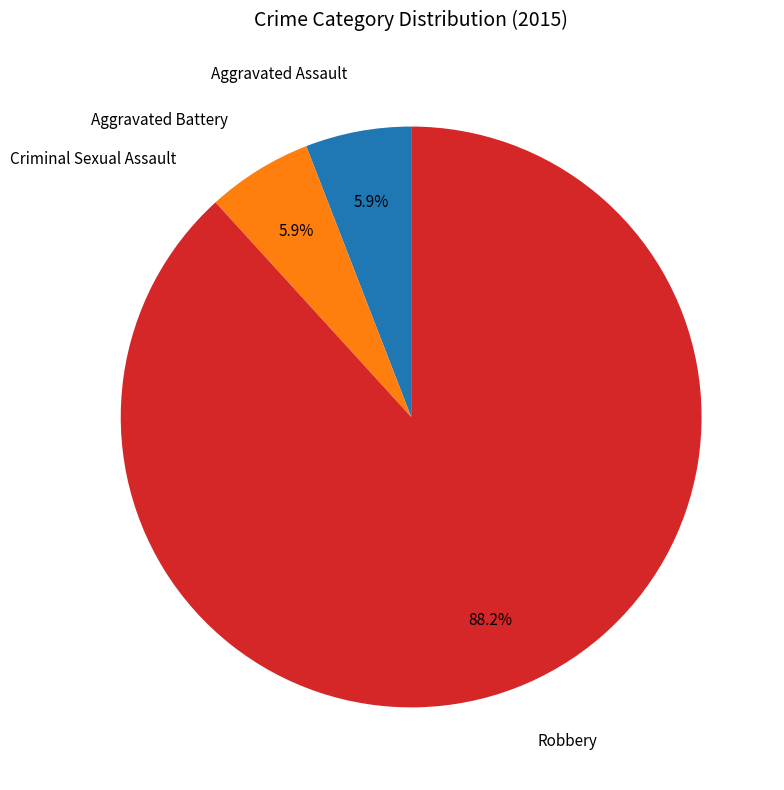

Does any single category account for the majority?

Yes